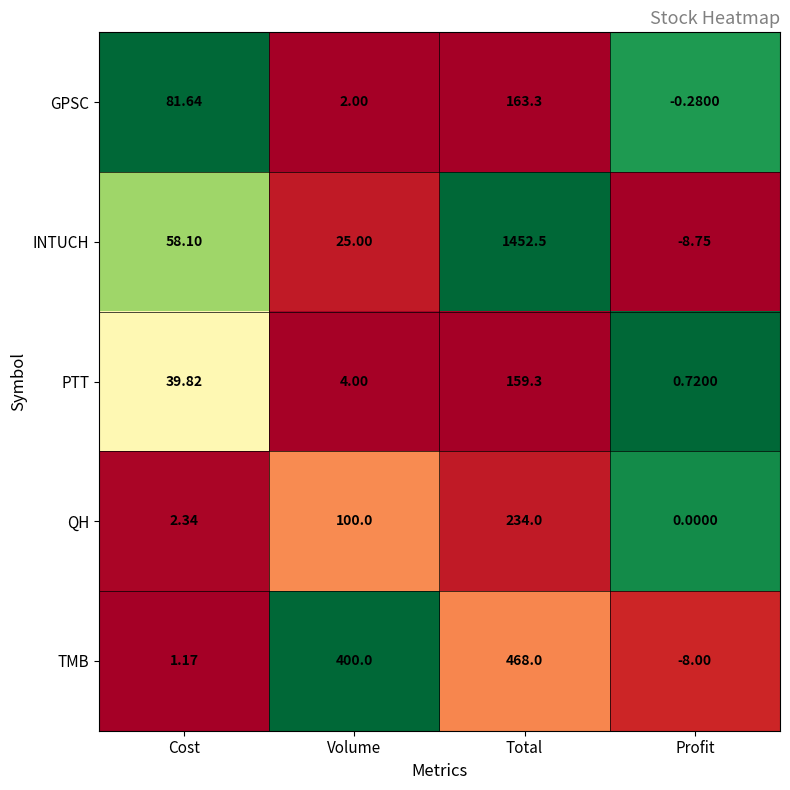

Rank the series by their maximum value, from lowest to highest.

PTT, GPSC, QH, TMB, INTUCH